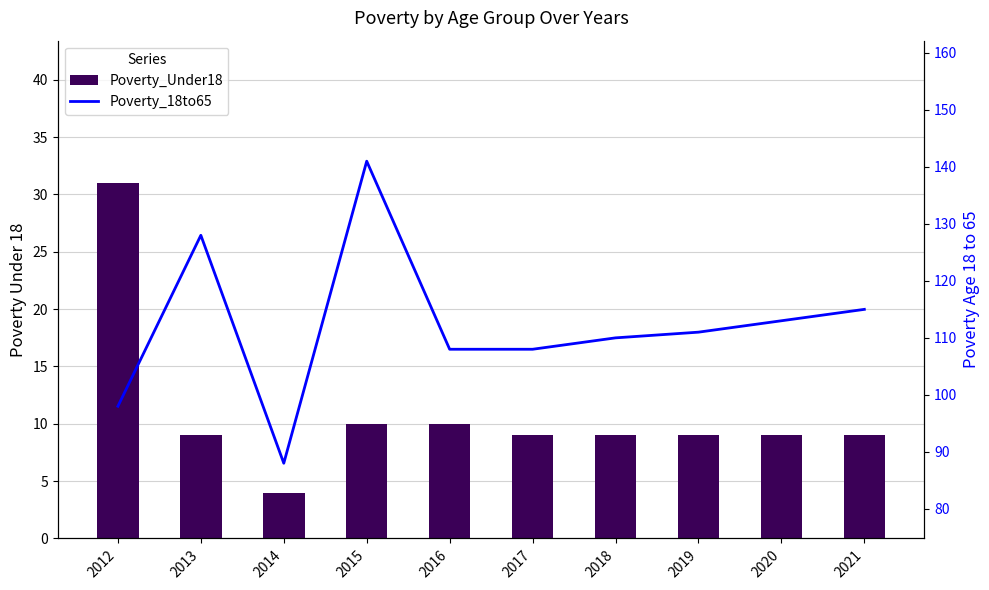

What is the difference between the second highest and minimum values in the Poverty_18to65 series?

40